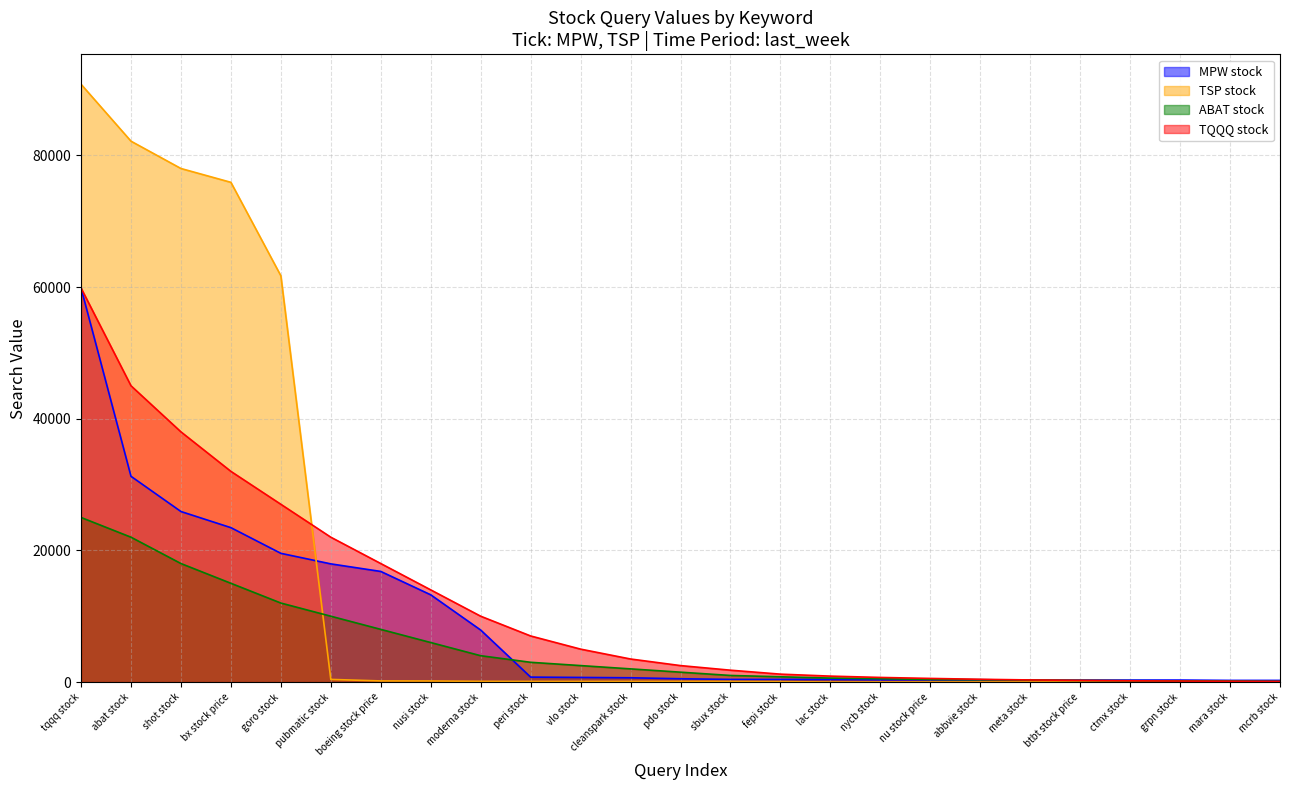

Reading left to right, extract all data points from this chart.

MPW stock: tqqq stock=59850	abat stock=31250	shot stock=25900	bx stock price=23450	goro stock=19550	pubmatic stock=17950	boeing stock price=16800	nusi stock=13250	moderna stock=7900	peri stock=750	vlo stock=700	cleanspark stock=650	pdo stock=500	sbux stock=400	fepi stock=400	lac stock=400	nycb stock=350	nu stock price=350	abbvie stock=350	meta stock=300	btbt stock price=300	ctmx stock=300	grpn stock=300	mara stock=250	mcrb stock=250
TSP stock: tqqq stock=90800	abat stock=82150	shot stock=78000	bx stock price=75900	goro stock=61700	pubmatic stock=400	boeing stock price=170	nusi stock=160	moderna stock=110	peri stock=100	vlo stock=100	cleanspark stock=100	pdo stock=100	sbux stock=100	fepi stock=70	lac stock=0	nycb stock=0	nu stock price=0	abbvie stock=0	meta stock=0	btbt stock price=0	ctmx stock=0	grpn stock=0	mara stock=0	mcrb stock=0
ABAT stock: tqqq stock=25000	abat stock=22000	shot stock=18000	bx stock price=15000	goro stock=12000	pubmatic stock=10000	boeing stock price=8000	nusi stock=6000	moderna stock=4000	peri stock=3000	vlo stock=2500	cleanspark stock=2000	pdo stock=1500	sbux stock=1000	fepi stock=800	lac stock=600	nycb stock=500	nu stock price=400	abbvie stock=350	meta stock=300	btbt stock price=250	ctmx stock=200	grpn stock=180	mara stock=150	mcrb stock=100
TQQQ stock: tqqq stock=59850	abat stock=45000	shot stock=38000	bx stock price=32000	goro stock=27000	pubmatic stock=22000	boeing stock price=18000	nusi stock=14000	moderna stock=10000	peri stock=7000	vlo stock=5000	cleanspark stock=3500	pdo stock=2500	sbux stock=1800	fepi stock=1200	lac stock=900	nycb stock=700	nu stock price=550	abbvie stock=420	meta stock=320	btbt stock price=250	ctmx stock=190	grpn stock=150	mara stock=120	mcrb stock=90